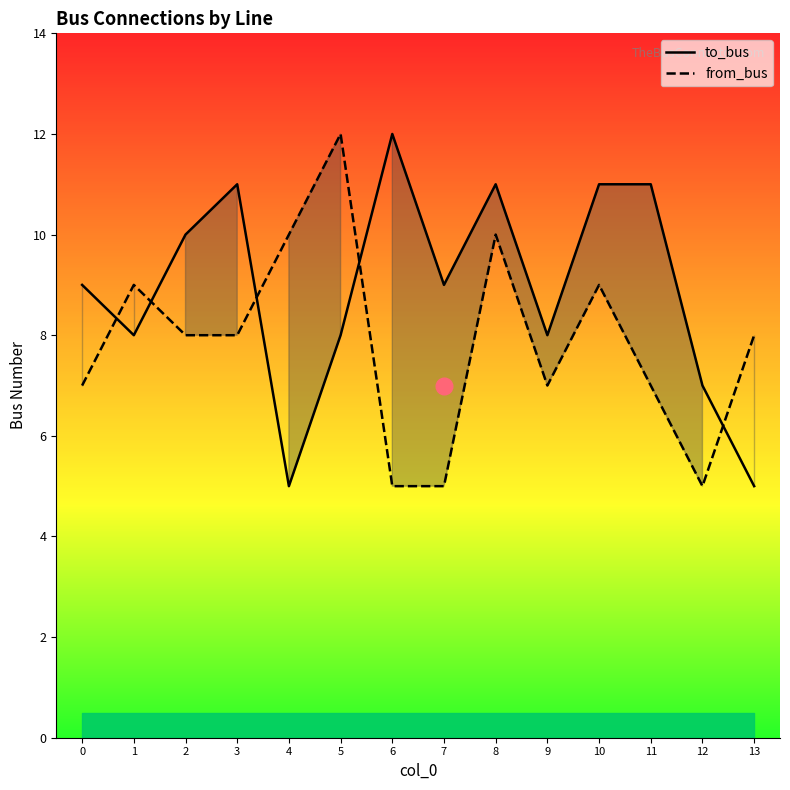

Between 10 and 11, which is larger?

10